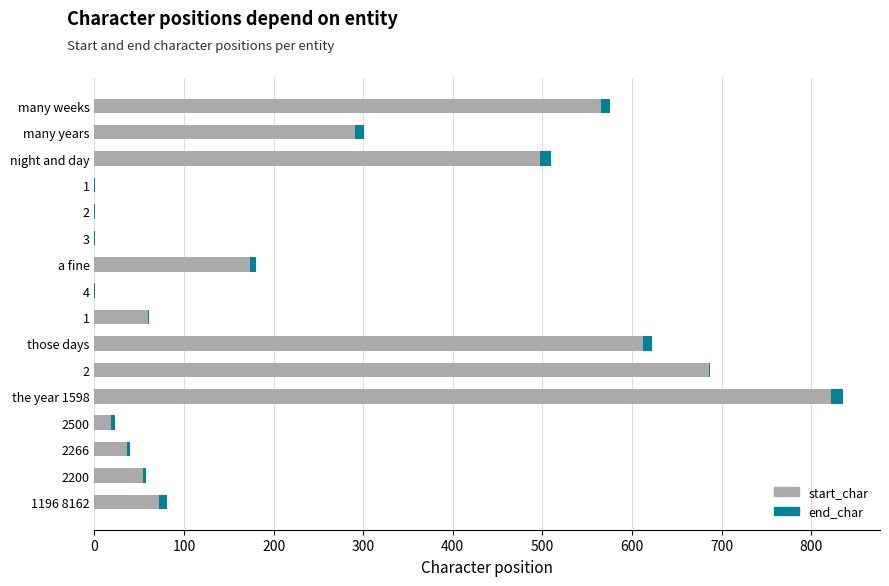

What is the value of the end_char bar at the 4th from the left?

1